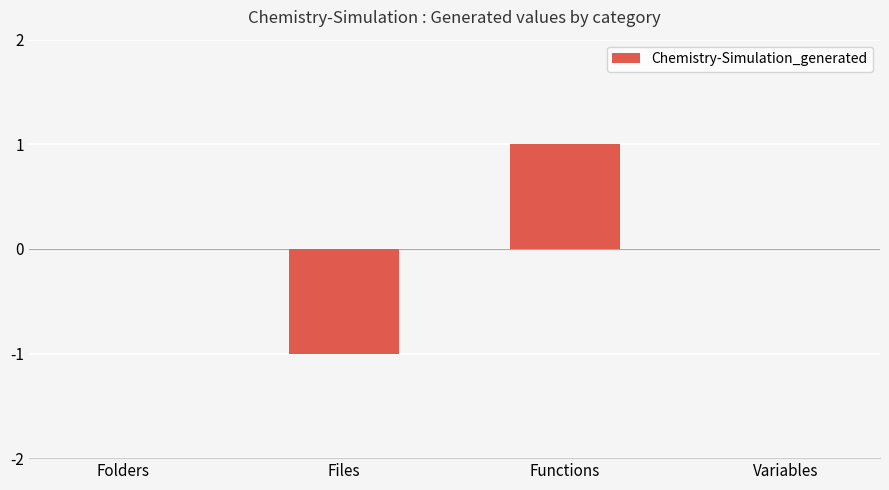

What is the approximate value at Files?

-1